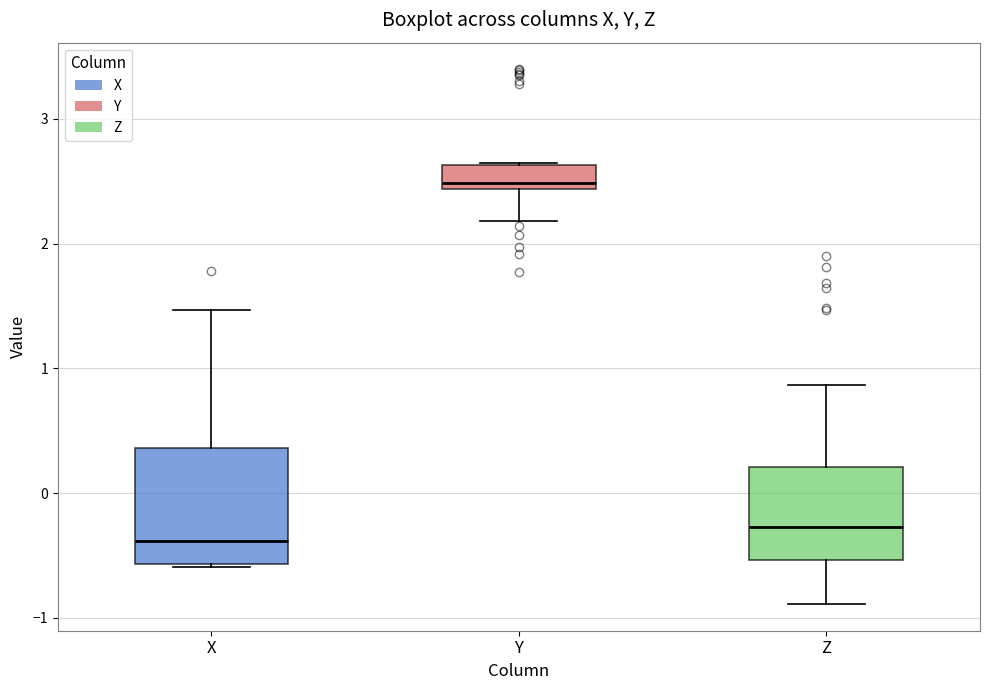

Where does the median line of the box for Y sit on the y-axis? The values are not printed on the chart, so give them approximately, as read against the axis.

2.5